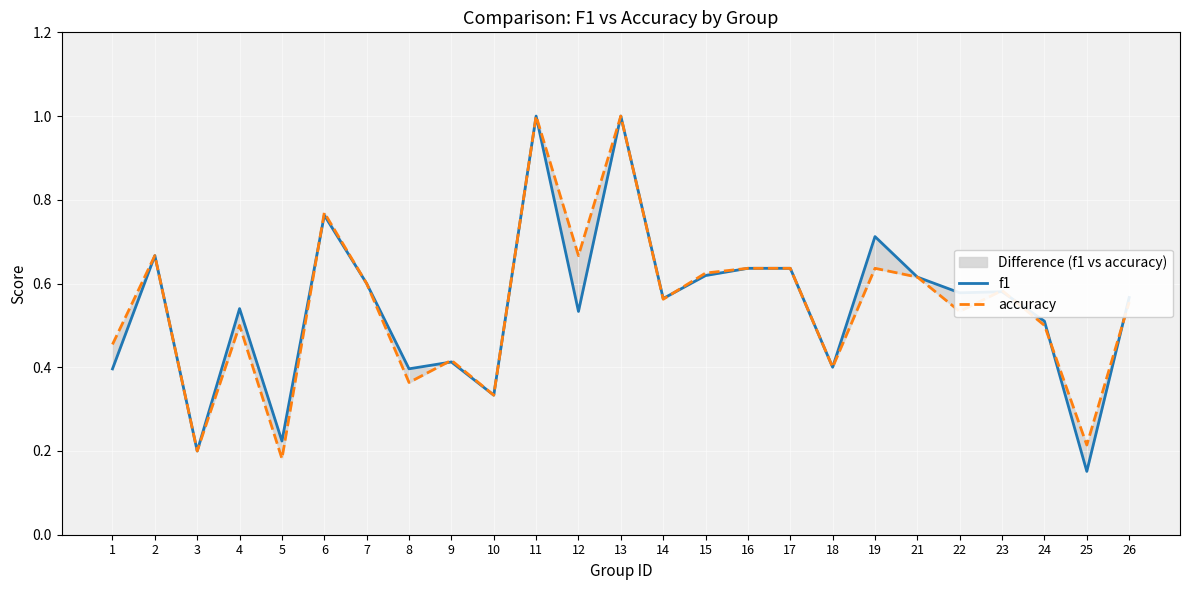

Between which two adjacent categories do f1 and accuracy first intersect?

5 and 6